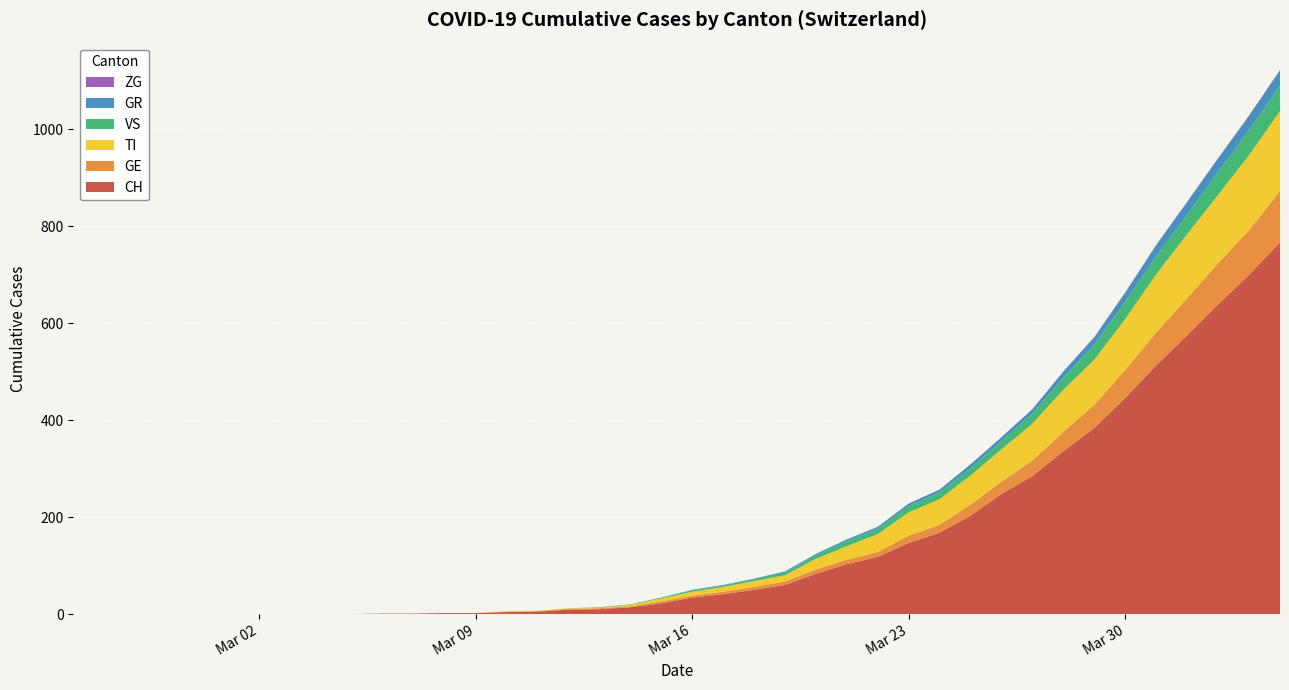

Reading left to right, list all the values displayed in this chart.

CH: 0	0	0	0	0	0	0	0	0	0	1	1	2	2	4	5	9	10	14	22	34	41	50	60	83	103	118	147	168	203	248	285	336	384	446	513	575	639	700	767
GE: 0	0	0	0	0	0	0	0	0	0	0	0	0	0	1	1	2	2	2	4	4	5	6	7	9	9	10	15	16	23	25	32	40	48	58	68	77	85	92	106
TI: 0	0	0	0	0	0	0	0	0	0	0	0	0	0	1	1	1	1	3	6	8	10	12	13	22	28	37	48	53	60	67	76	87	93	105	120	132	141	155	165
VS: 0	0	0	0	0	0	0	0	0	0	0	0	0	0	0	0	0	1	1	2	3	3	4	6	7	10	11	13	14	15	17	21	25	31	35	37	40	47	51	53
GR: 0	0	0	0	0	0	0	0	0	0	0	0	0	0	0	0	0	0	0	0	1	1	1	2	3	4	4	5	6	8	8	9	12	15	19	23	26	28	30	30
ZG: 0	0	0	0	0	0	0	0	0	0	0	0	0	0	0	0	0	0	0	0	0	0	0	0	0	0	0	0	0	0	0	0	1	1	1	1	1	1	1	2